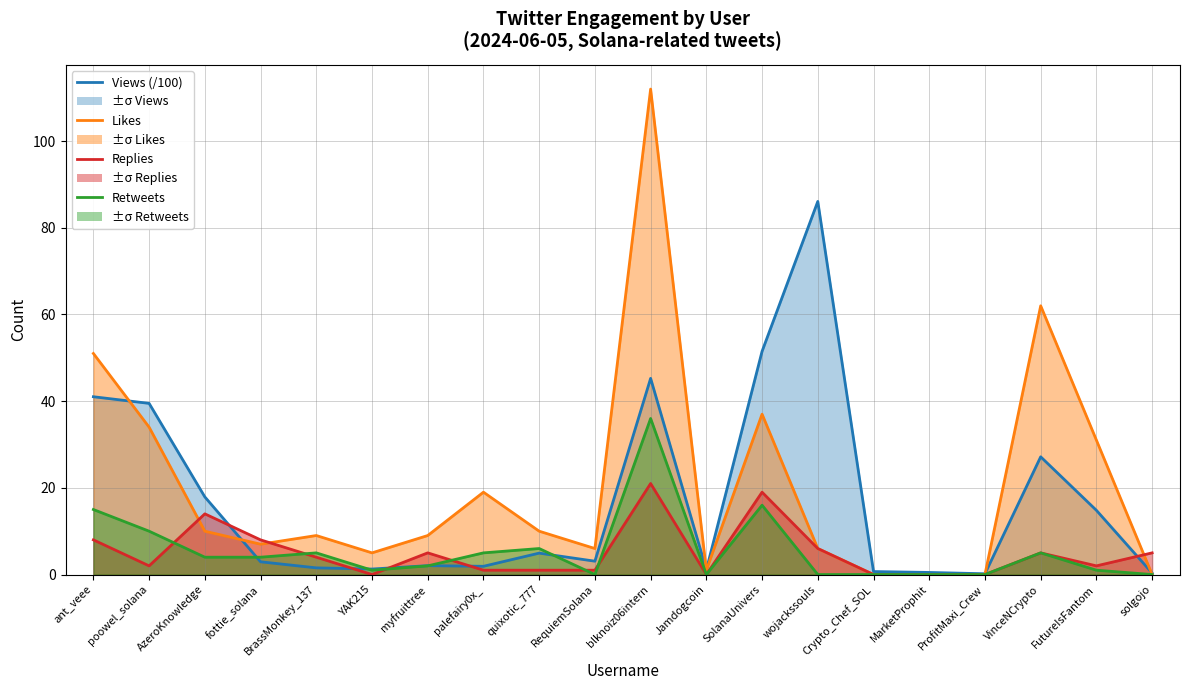

What is the value of the Likes line point at the 19th from the left?

31.0